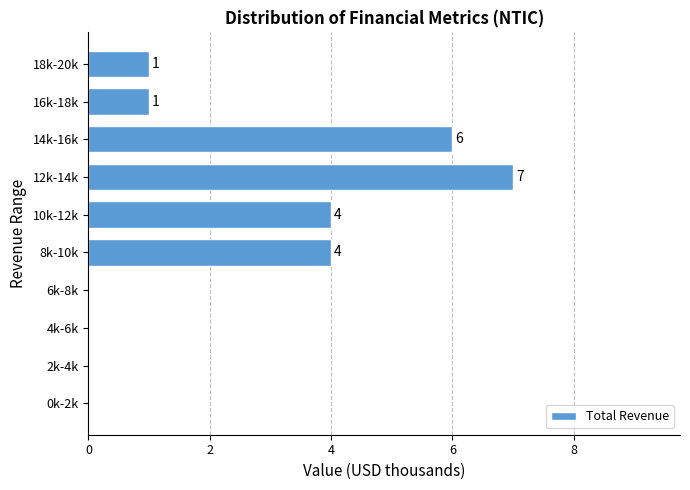

Reading bottom to top, transcribe all the data shown in this chart.

0k-2k=0	2k-4k=0	4k-6k=0	6k-8k=0	8k-10k=4	10k-12k=4	12k-14k=7	14k-16k=6	16k-18k=1	18k-20k=1